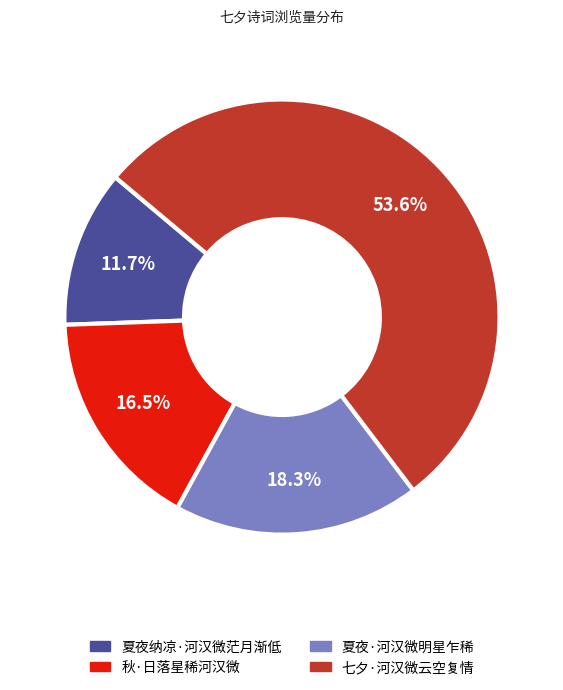

True or false: 秋·日落星稀河汉微 accounts for 28% of the total.

False